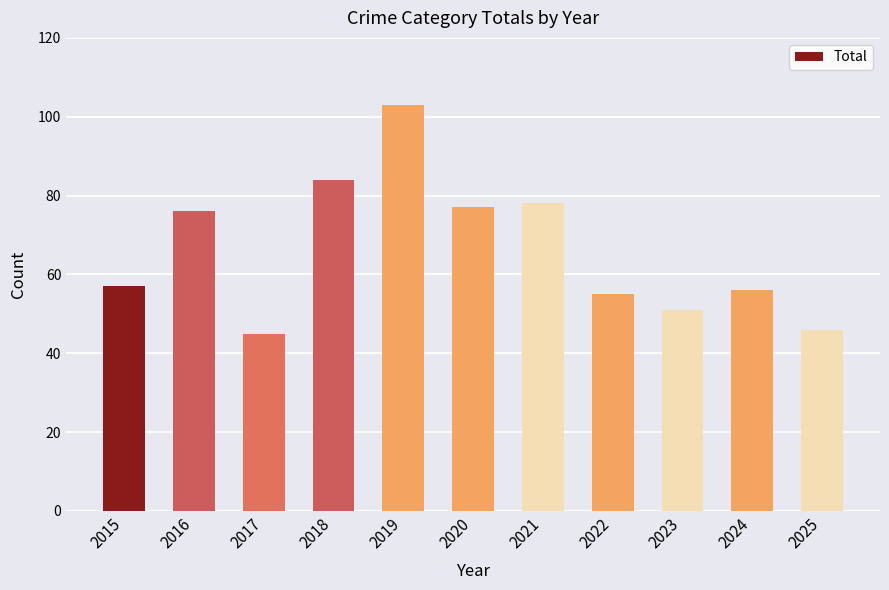

How many series are shown in this chart?

1